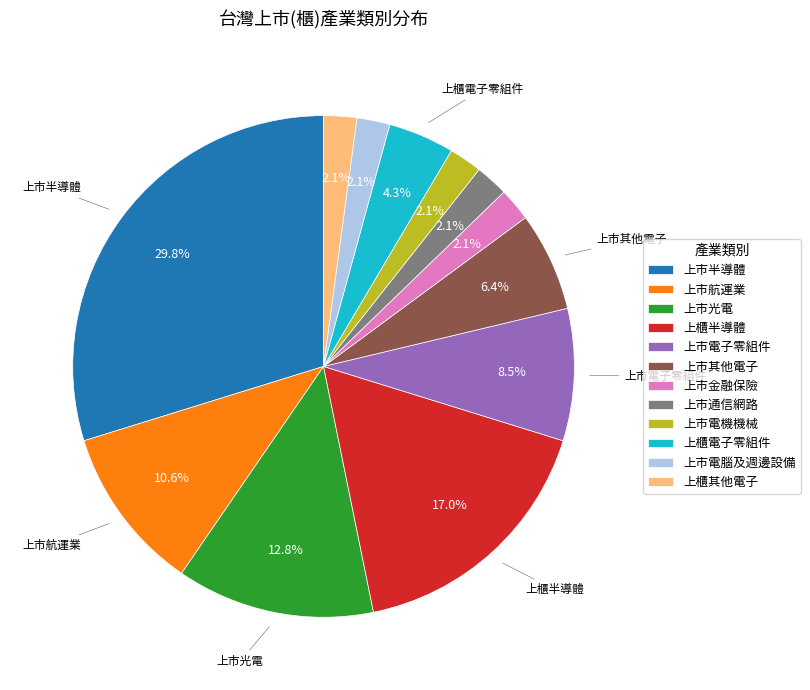

What portion of the pie excludes 上櫃半導體?

83.0%